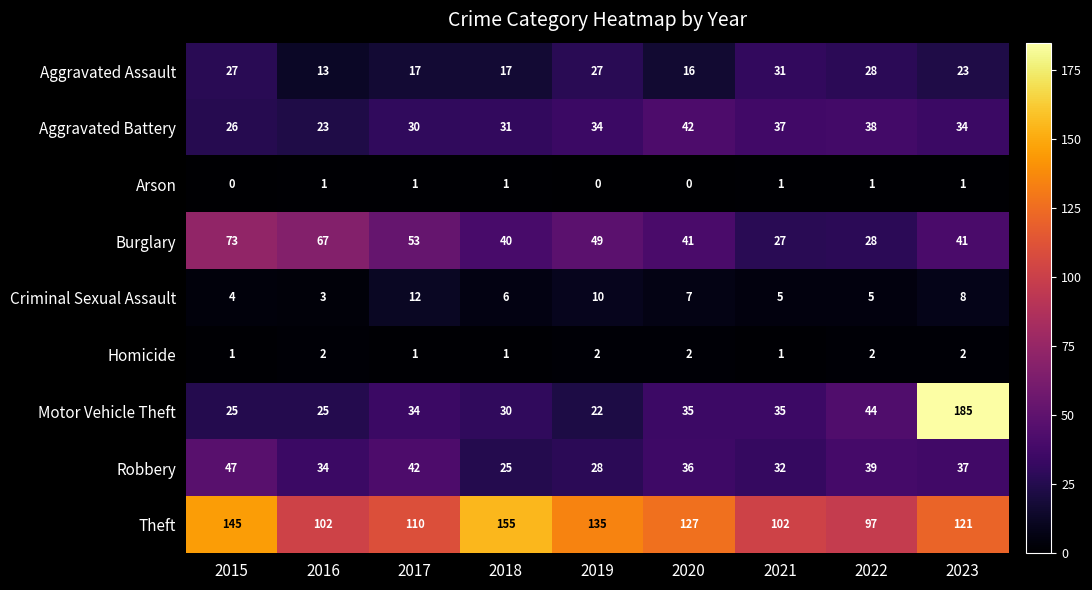

How many series are shown in this chart?

9